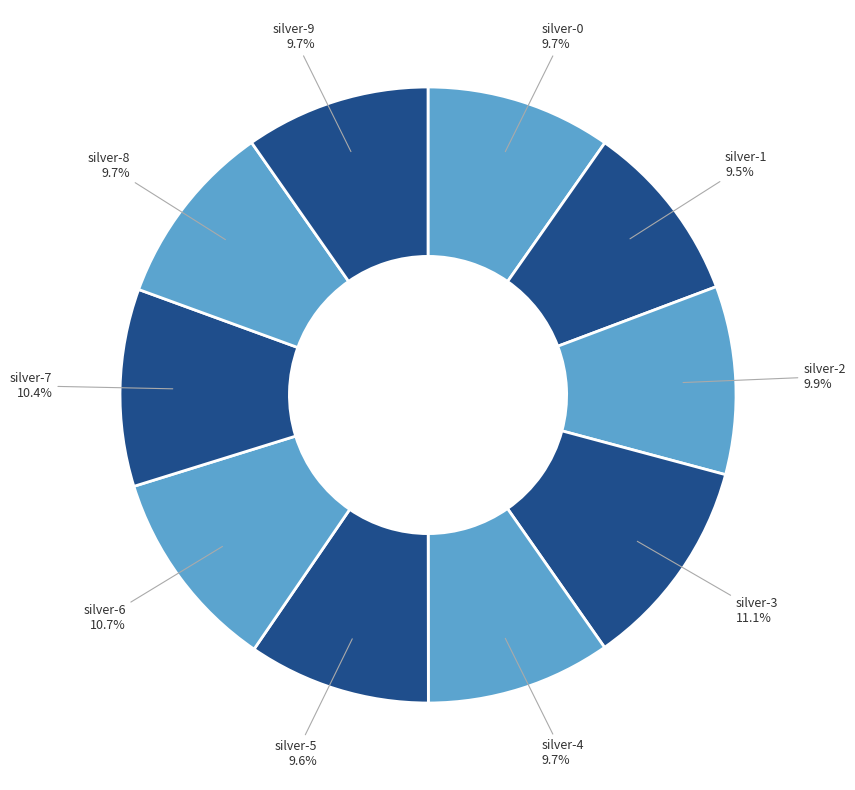

Count the number of slices in the pie.

10